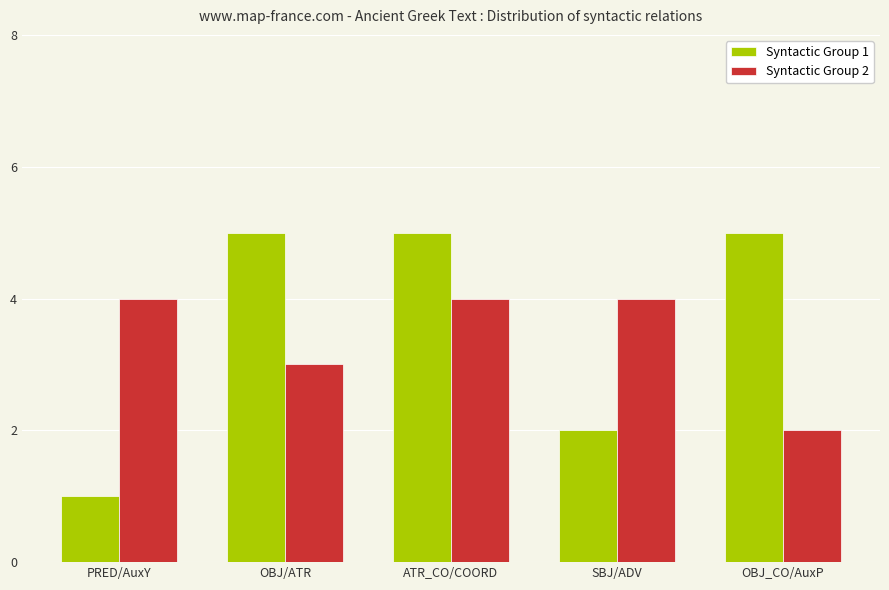

Between ATR_CO/COORD and OBJ_CO/AuxP, which series saw the biggest shift?

Syntactic Group 2